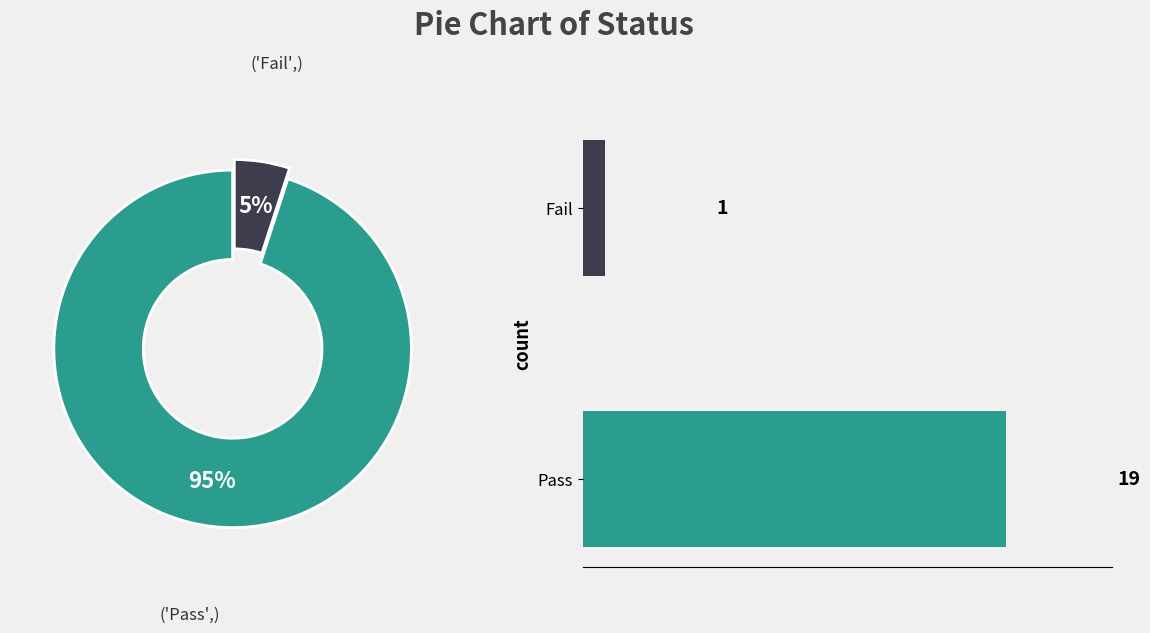

To the nearest percent, what is the combined percentage of 5 and 0?

100%